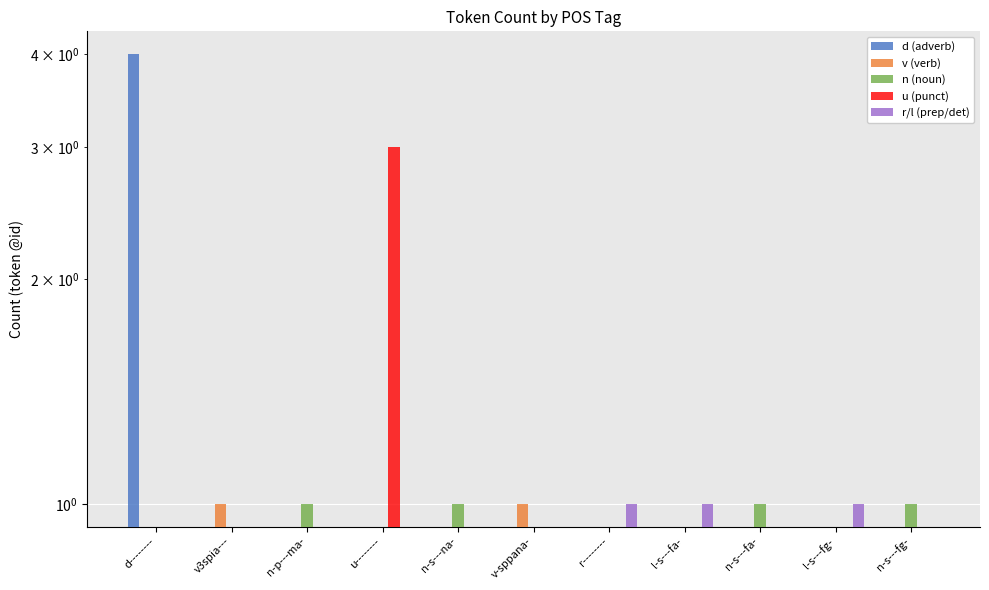

How many positive values does the r/l (prep/det) series have?

3